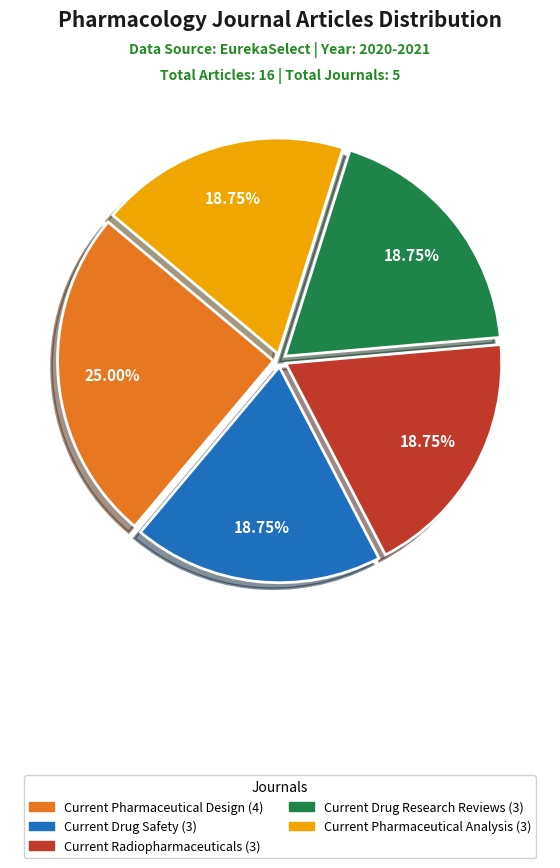

Approximately how many times larger is the value at Current Radiopharmaceuticals (3) compared to Current Pharmaceutical Design (4)?

0.8